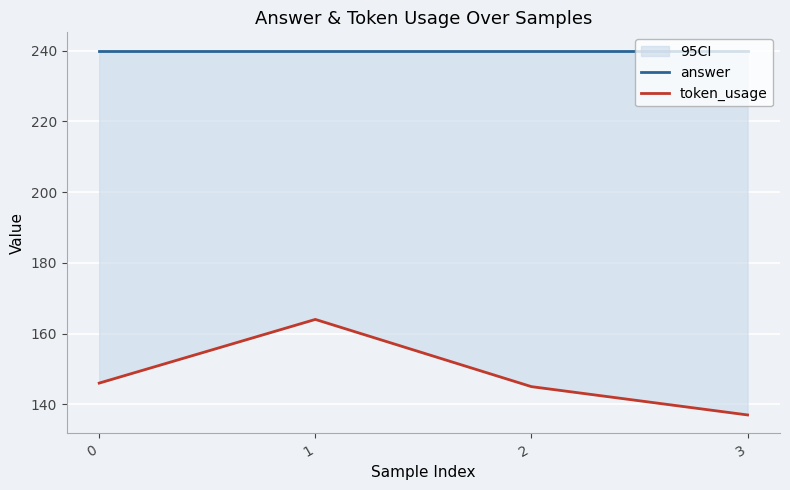

Is this an area chart (filled region under the line)?

No